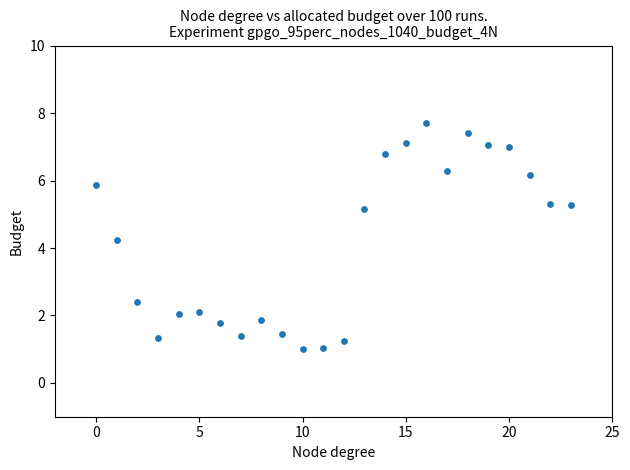

What is the range of Y values (max minus min)?

6.7